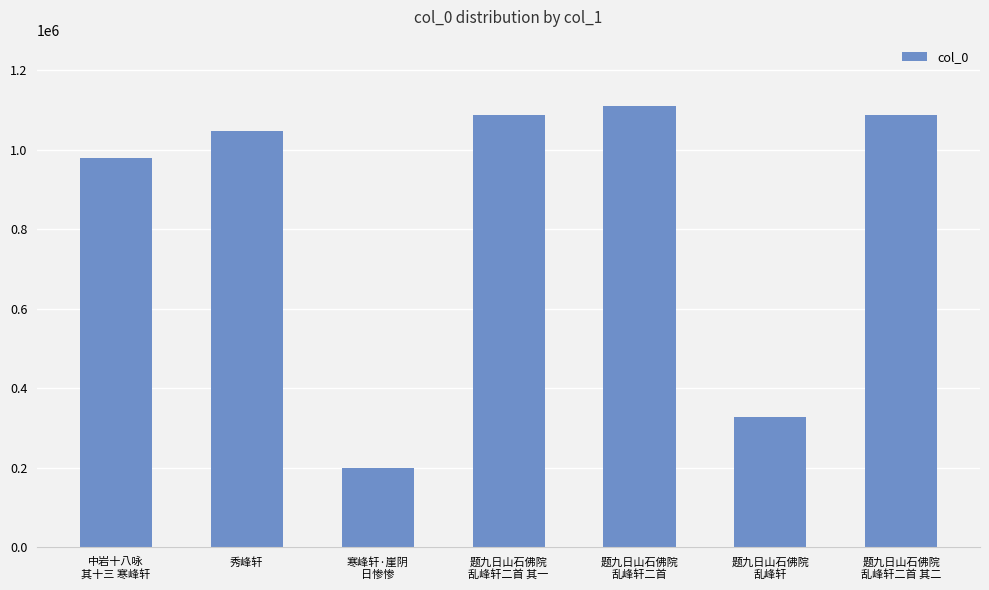

What is the minimum value shown in the chart?

200047